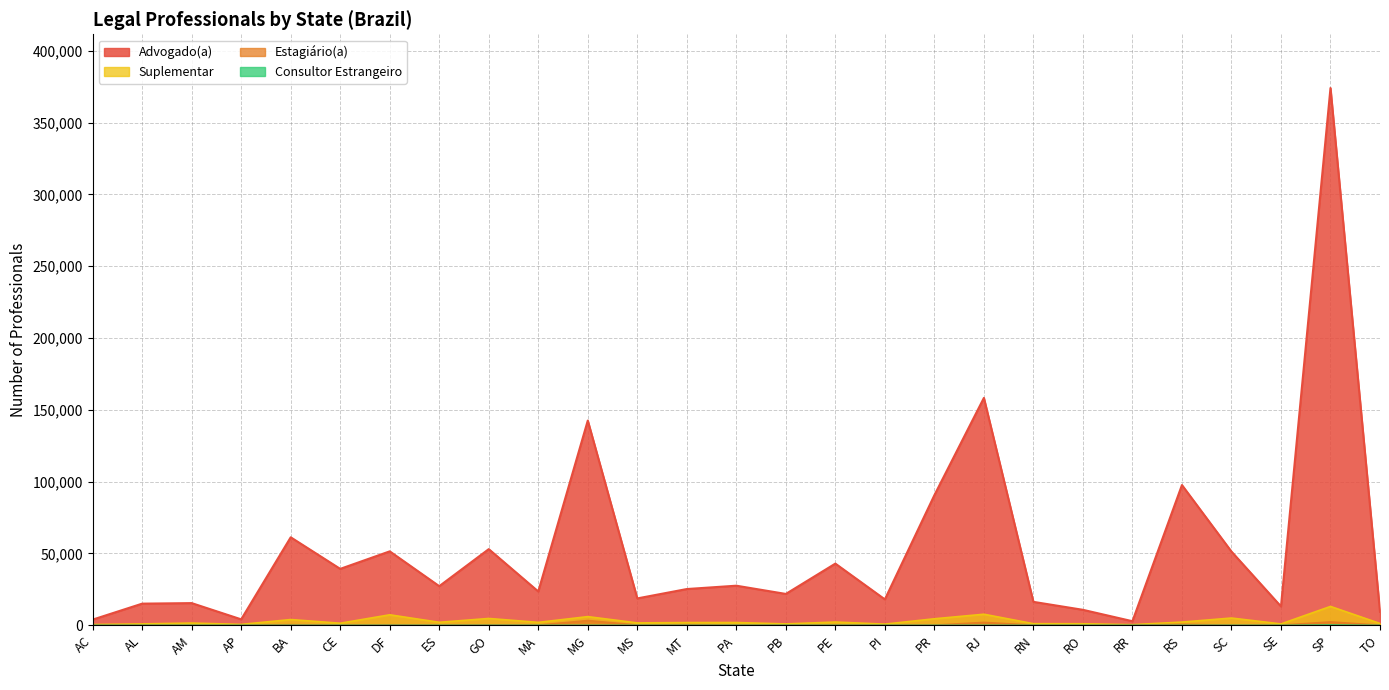

True or false: Advogado(a) has a value of 1031 at RR.

False